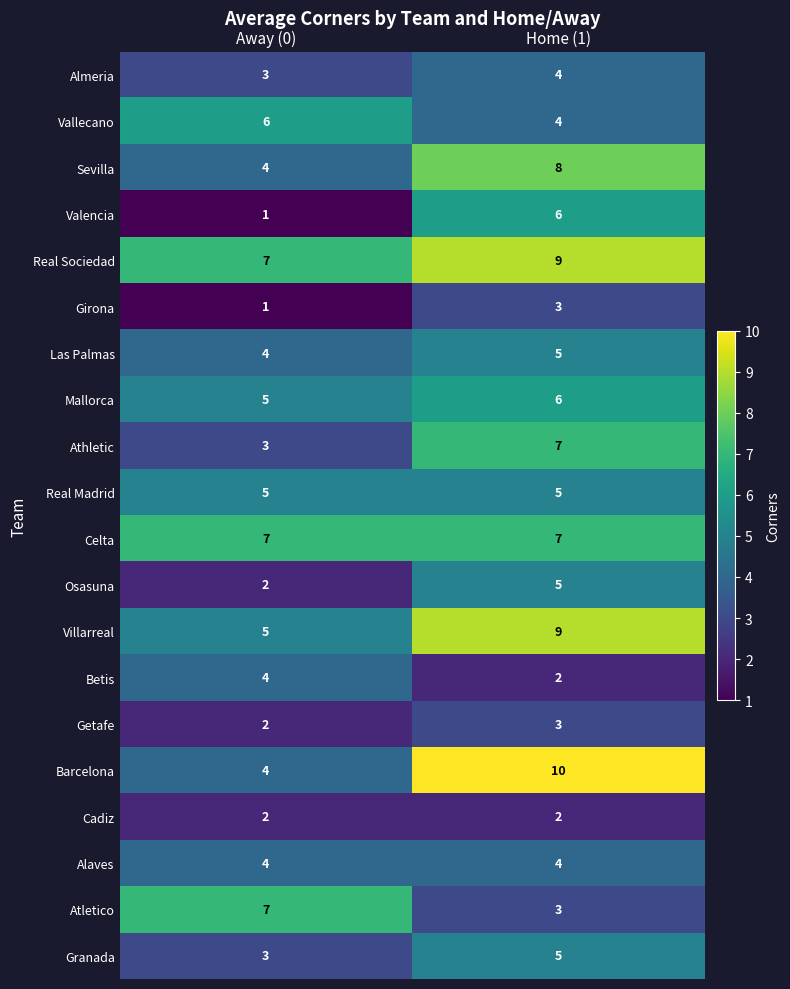

What is the approximate value of Valencia at Home (1)?

6